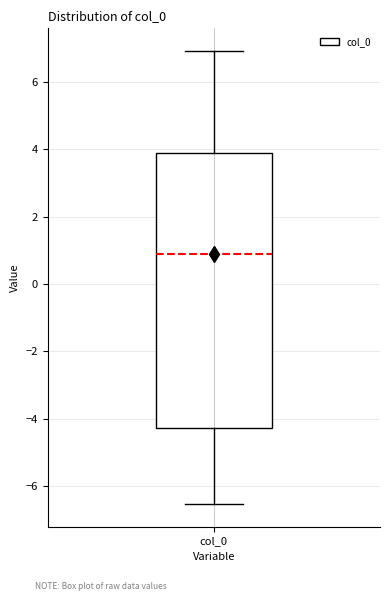

Read this box plot against the y-axis: the position of the median line, the range covered by the box, and the ends of both whiskers. The values are not printed on the chart, so give them approximately, as read against the axis.

median 0.8, box -4.2 to 4.0, whiskers -6.6 to 7.0